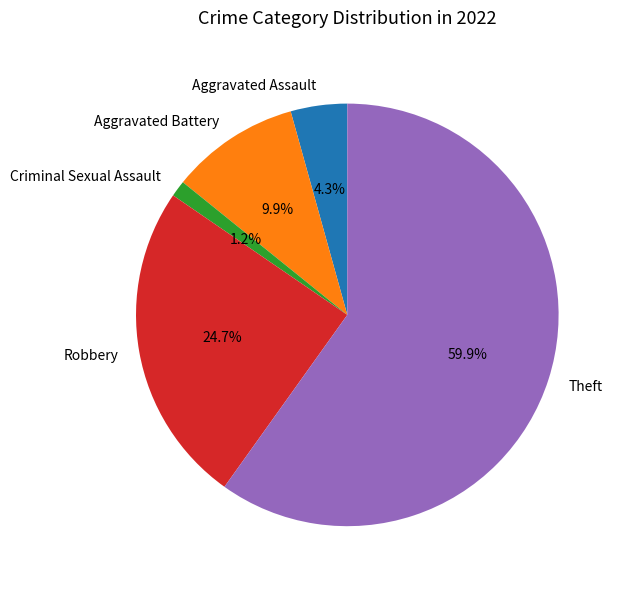

Is there a majority slice in this chart?

Yes